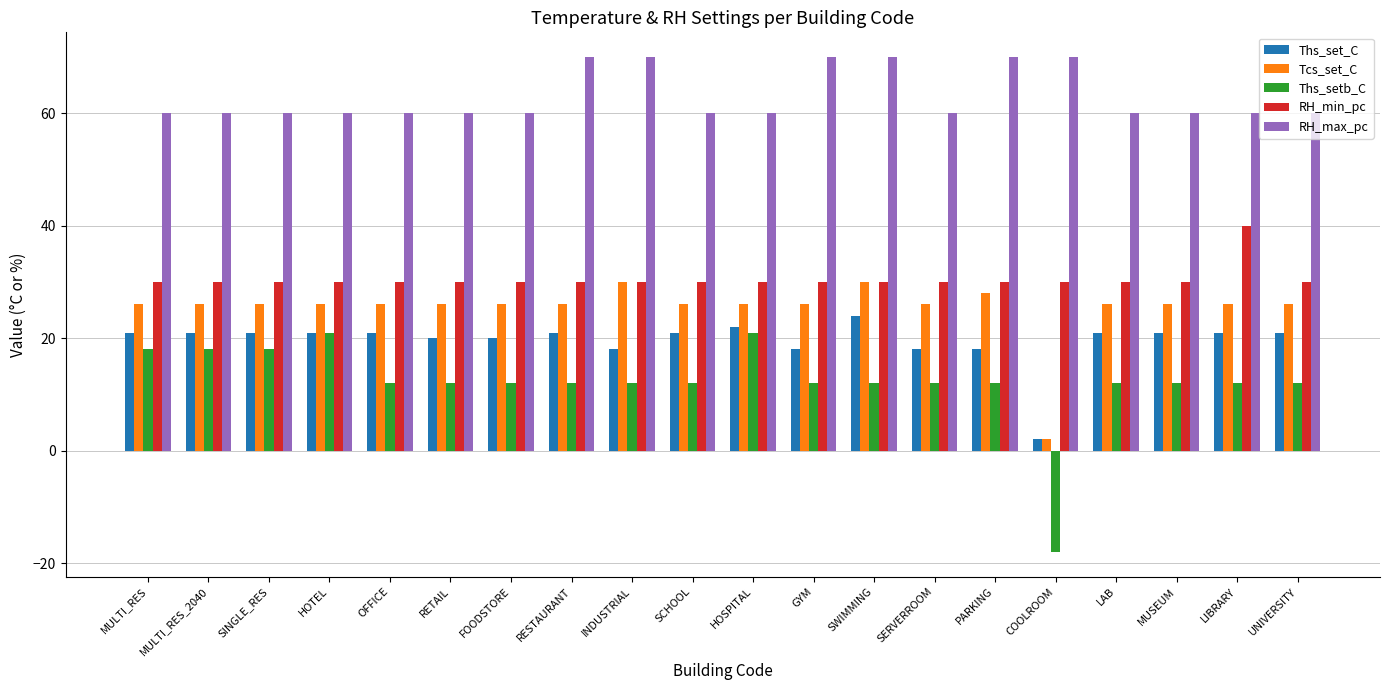

What is the value of the RH_max_pc bar at the 12th from the left?

70